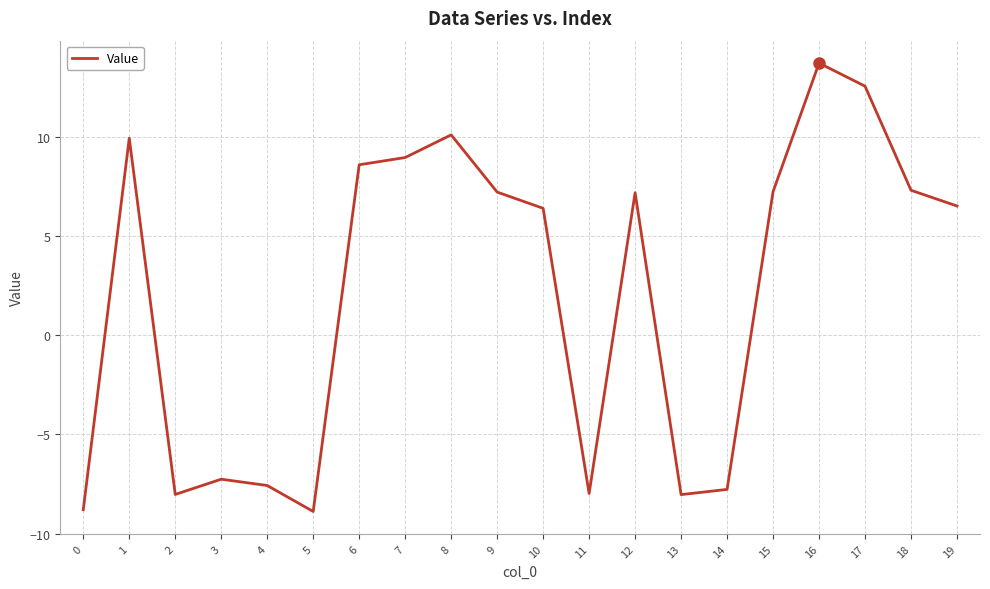

The chart shows a value of 15.5 at 1. True or false?

False